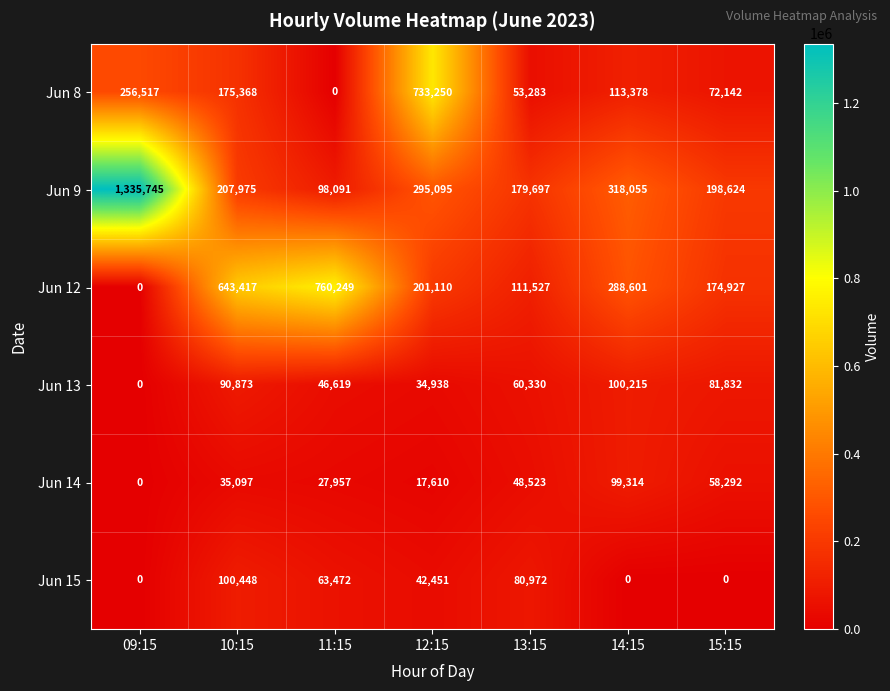

What is the greatest value displayed?

1335745